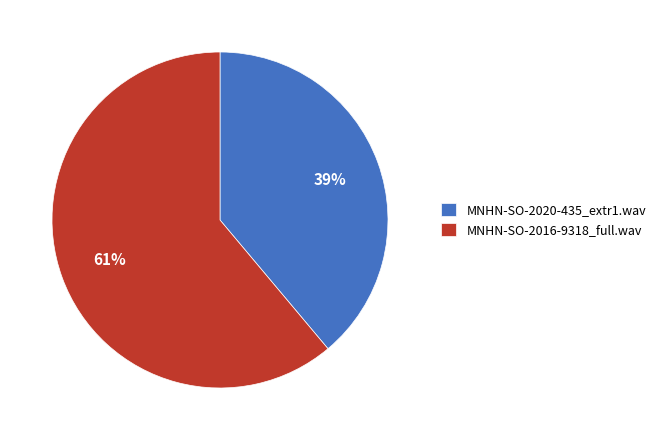

To the nearest percent, what is the average slice percentage?

50%